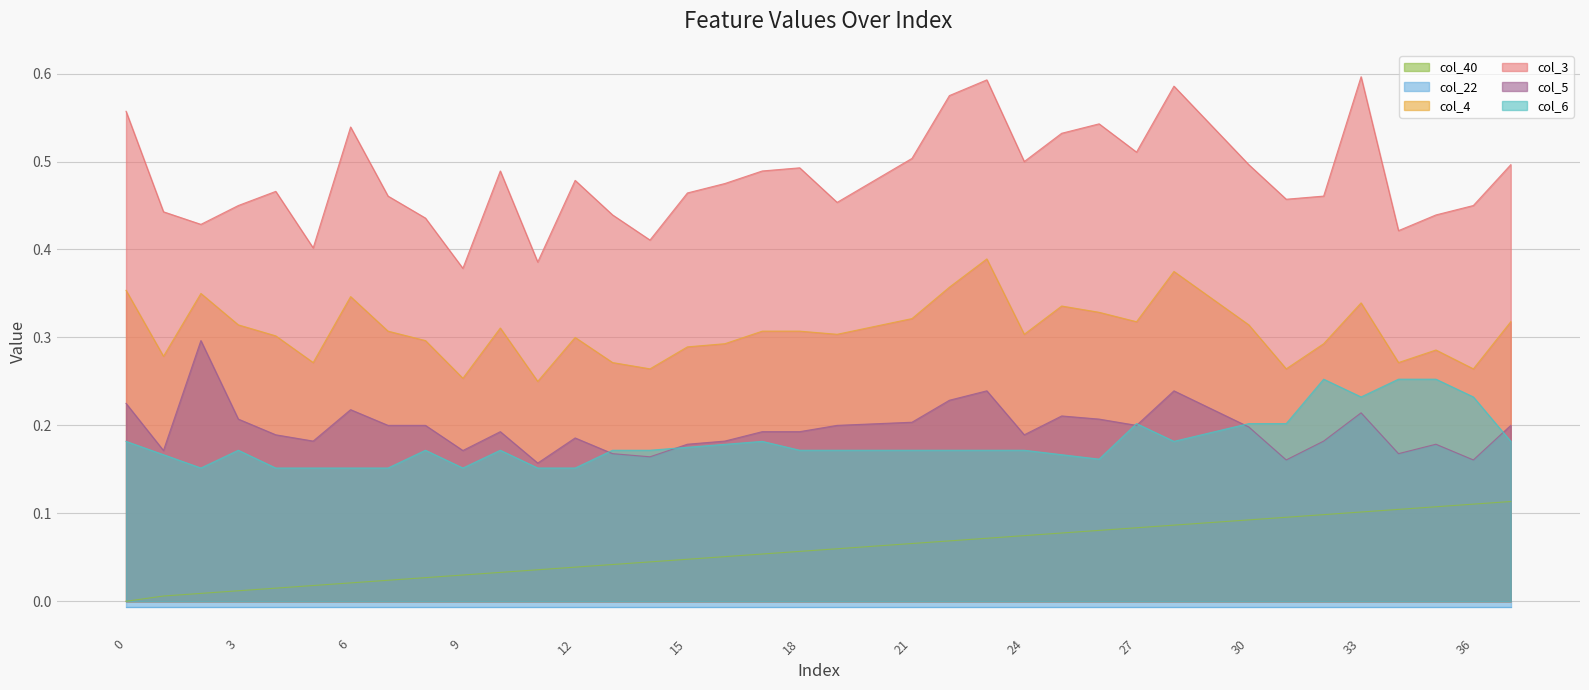

Is the value of col_3 at 19 greater than the value of col_40 at 35?

Yes